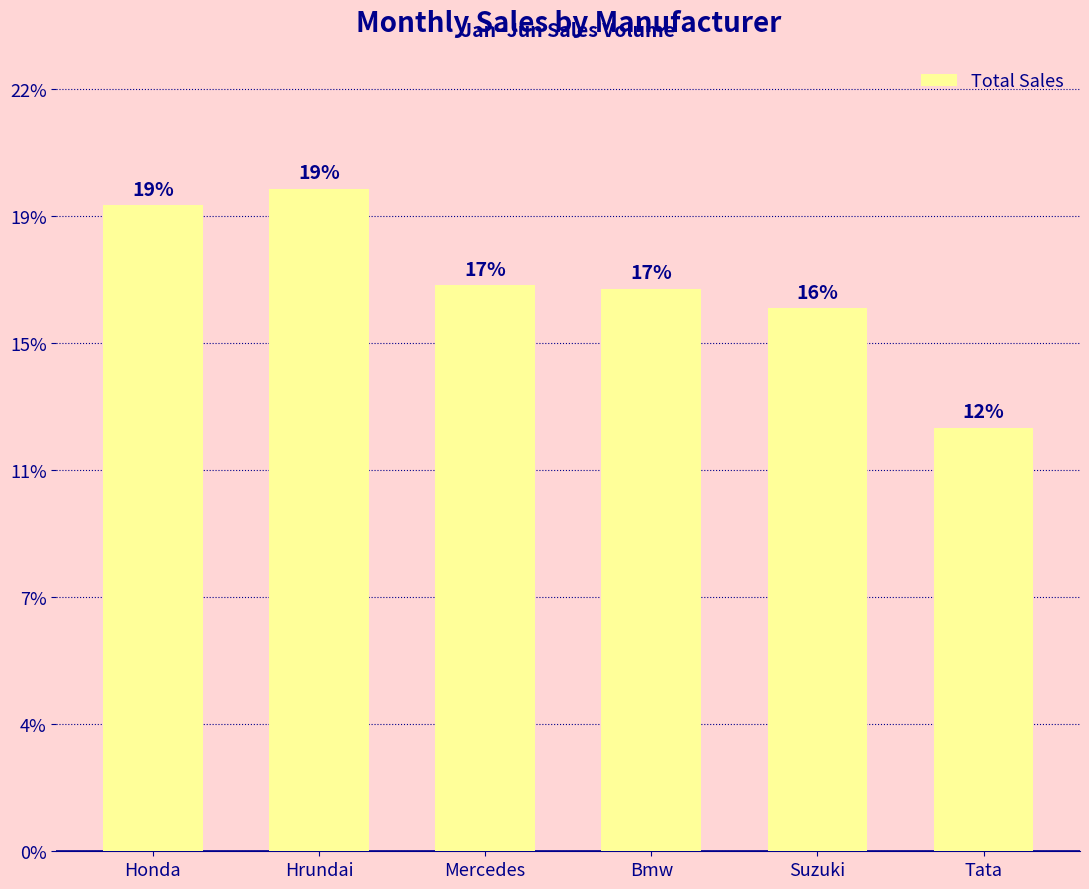

What is the change in value from Mercedes to Tata?

-813000